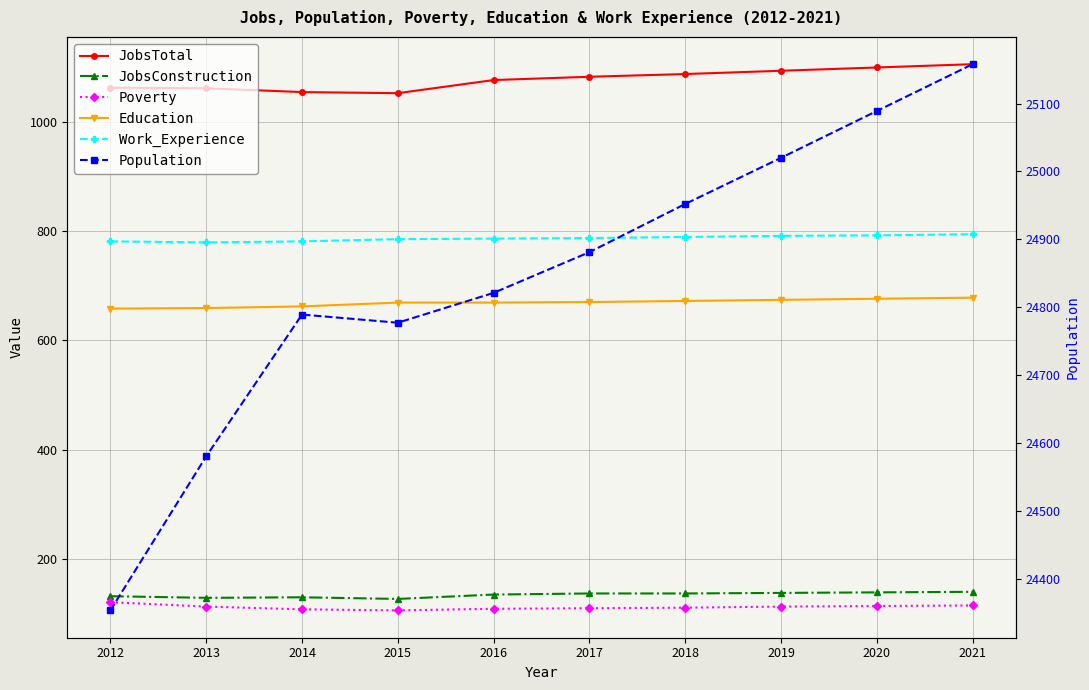

The JobsTotal series shows 1099 at 2020. True or false?

True